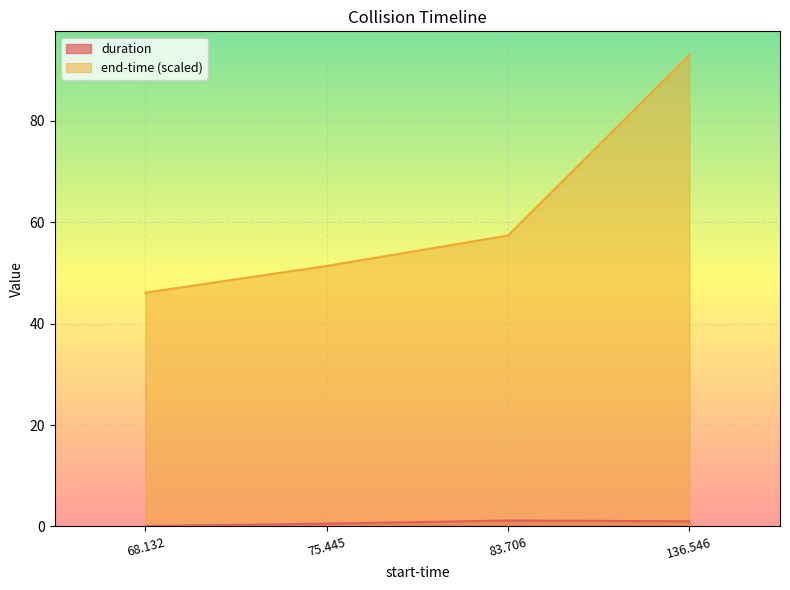

What position from the right is 83.706?

2